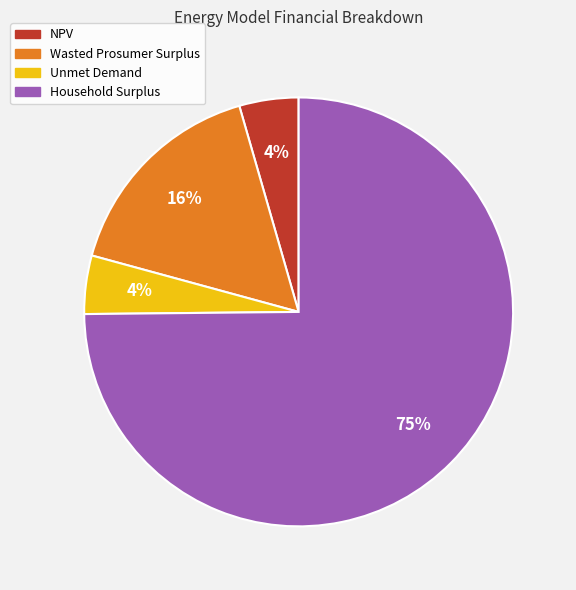

How many segments does this pie chart have?

4